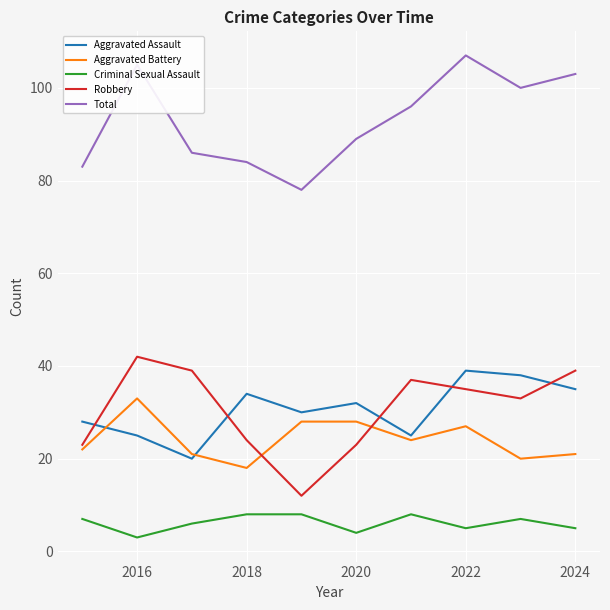

True or false: Total and Robbery cross at least once.

False